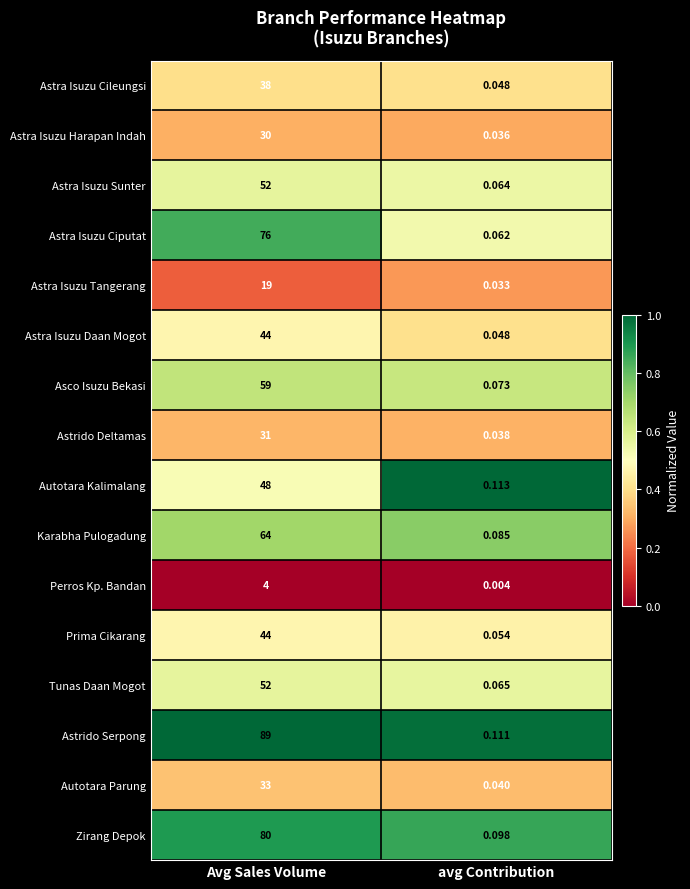

Which series has the largest total across all categories?

Astrido Serpong